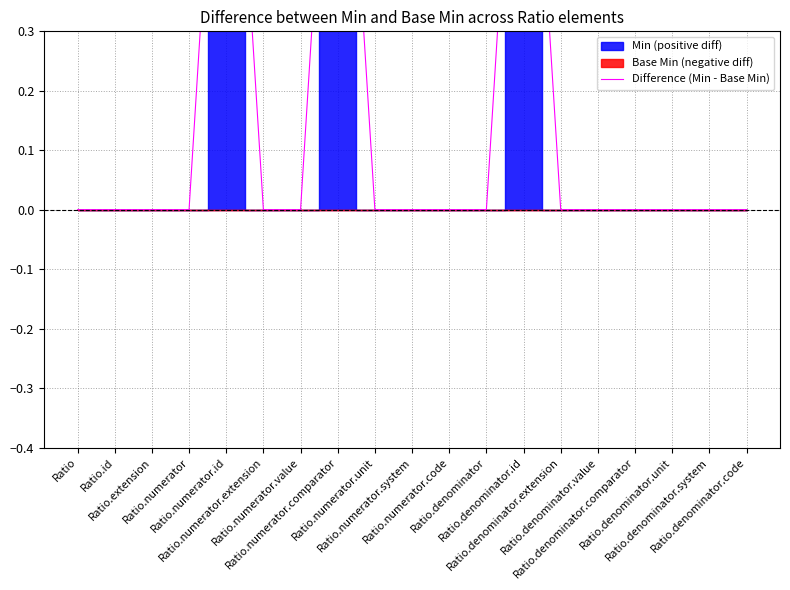

Which label corresponds to the smallest value in the chart?

Ratio